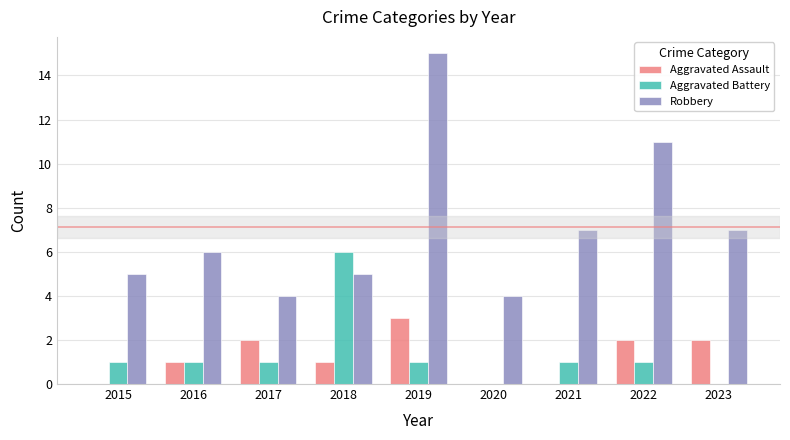

Which label corresponds to the largest value in the chart?

2019